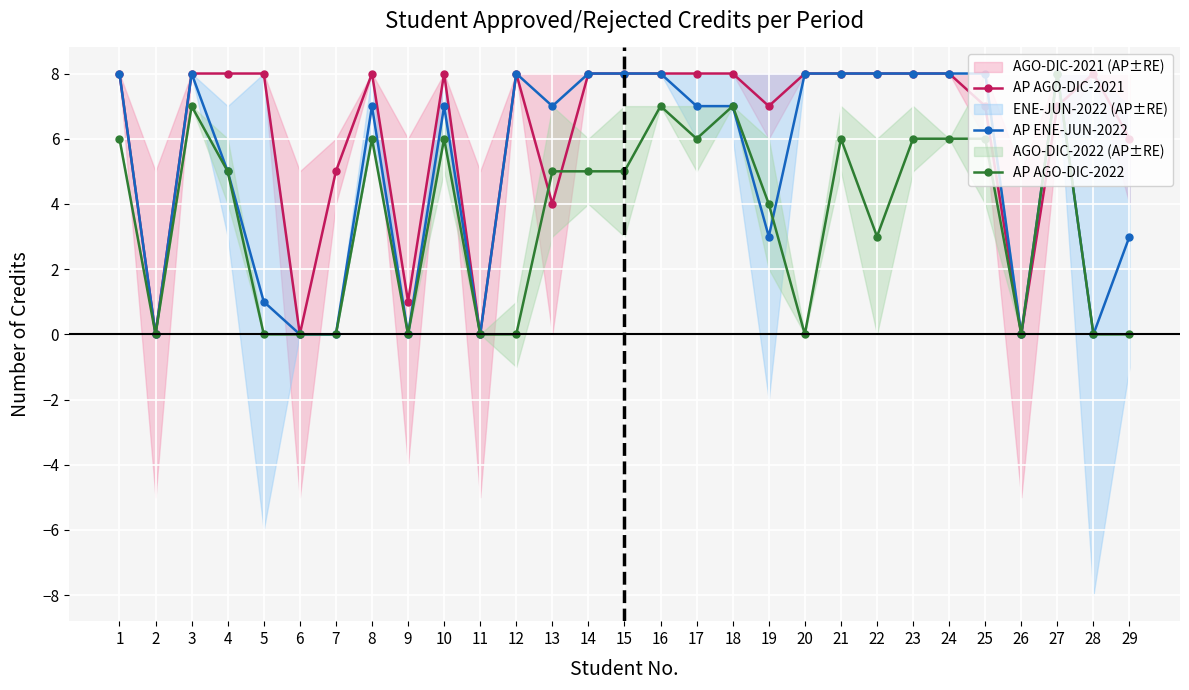

True or false: AP AGO-DIC-2022 has a value of 6 at 17.

True